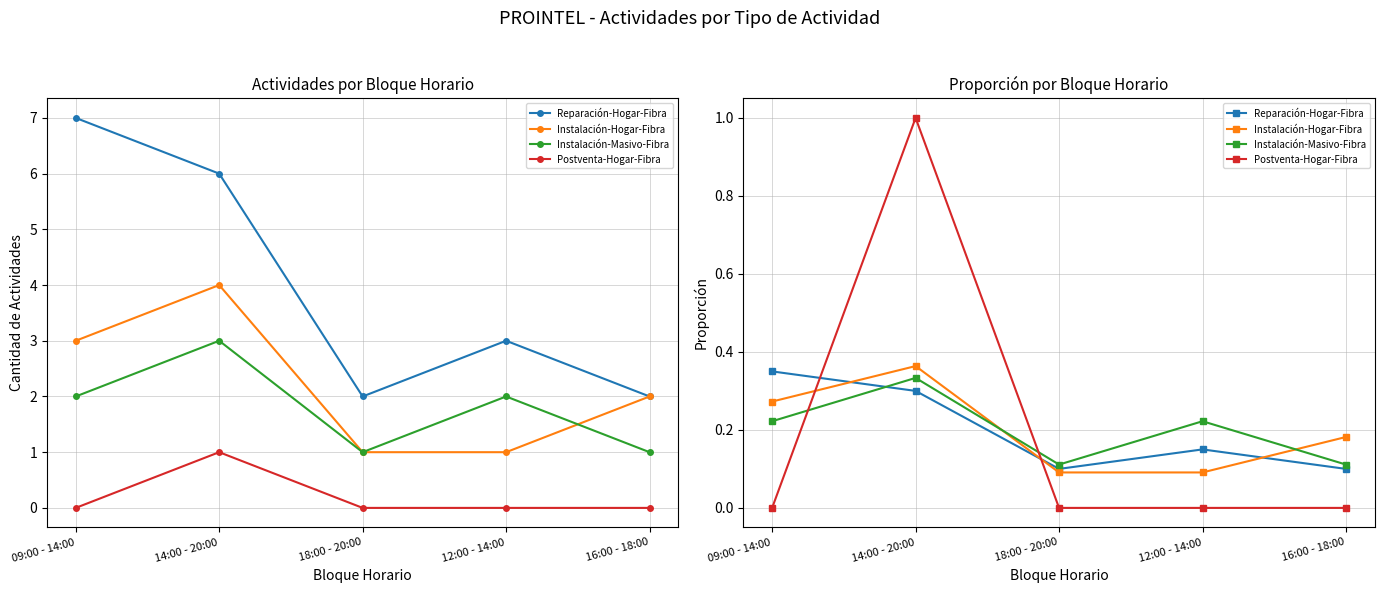

What is the difference between the maximum and minimum values in the Reparación-Hogar-Fibra series?

0.2